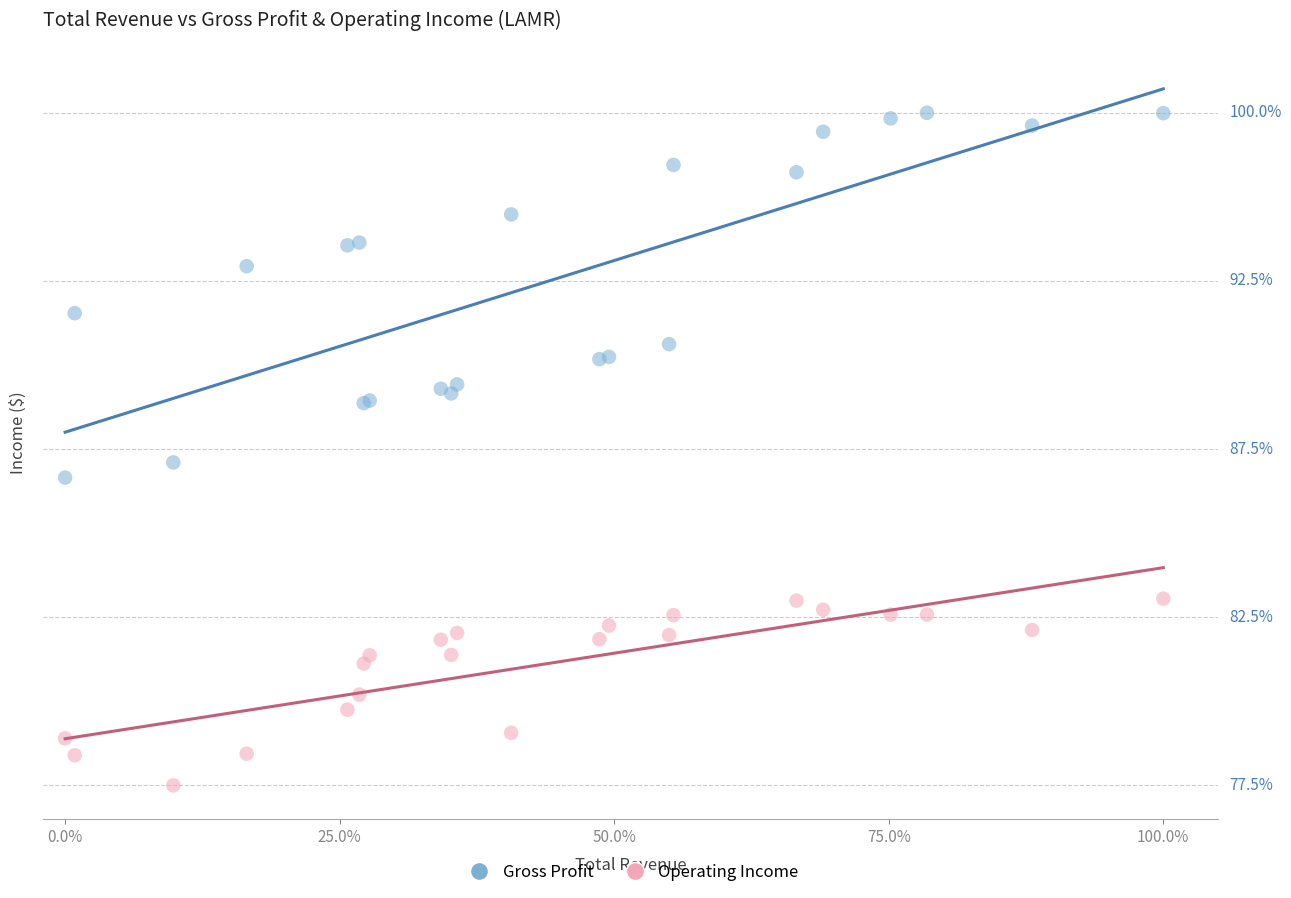

Which series contains the lowest Y value?

Operating Income